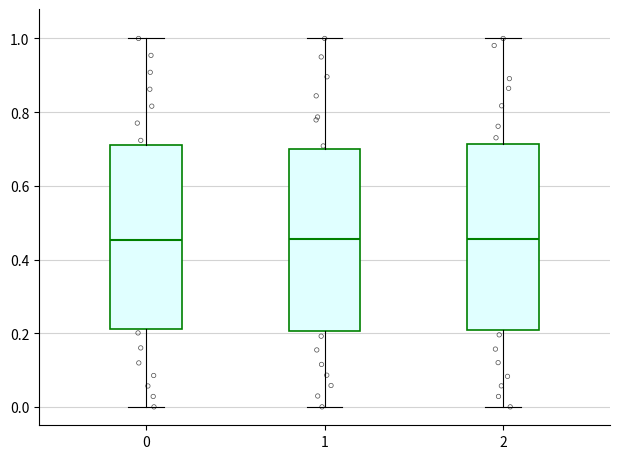

Reading left to right, transcribe this box plot: for each box, give where its median line is, the range the box spans, and where its two whiskers end, as read against the y-axis. The values are not printed on the chart, so give them approximately, as read against the axis.

0: median 0.46, box 0.22 to 0.72, whiskers 0.00 to 1.00
1: median 0.46, box 0.20 to 0.70, whiskers 0.00 to 1.00
2: median 0.46, box 0.20 to 0.72, whiskers 0.00 to 1.00